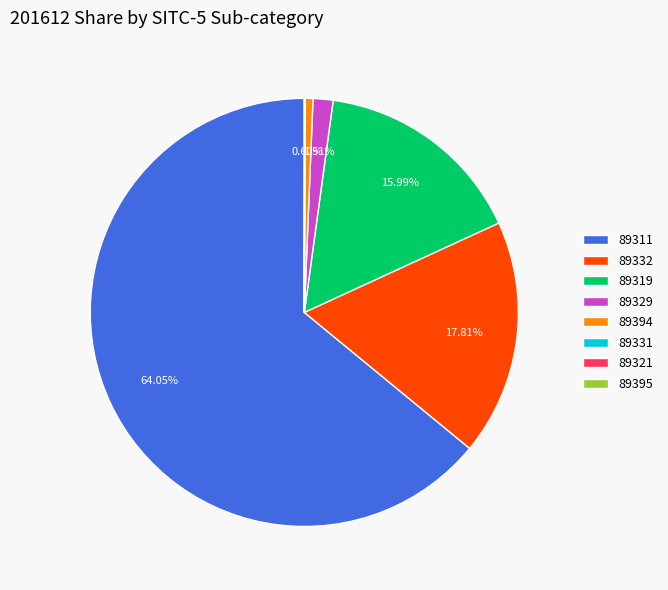

True or false: 89332 accounts for 18% of the total.

True